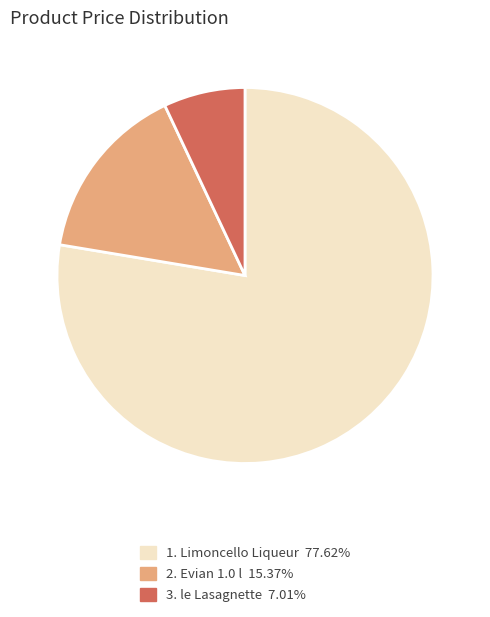

Does any single category account for the majority?

Yes